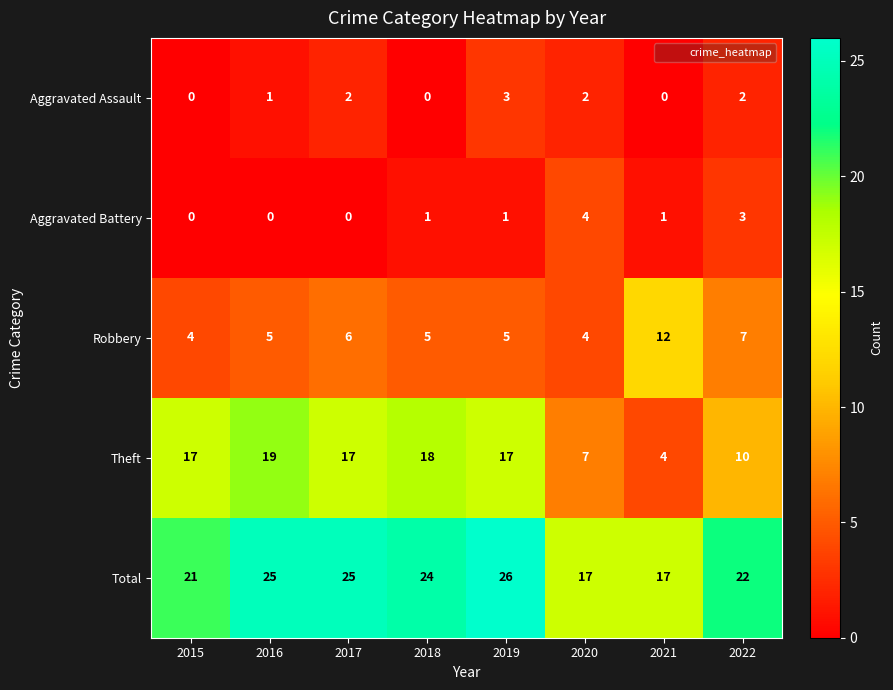

What is the minimum value for Total?

17